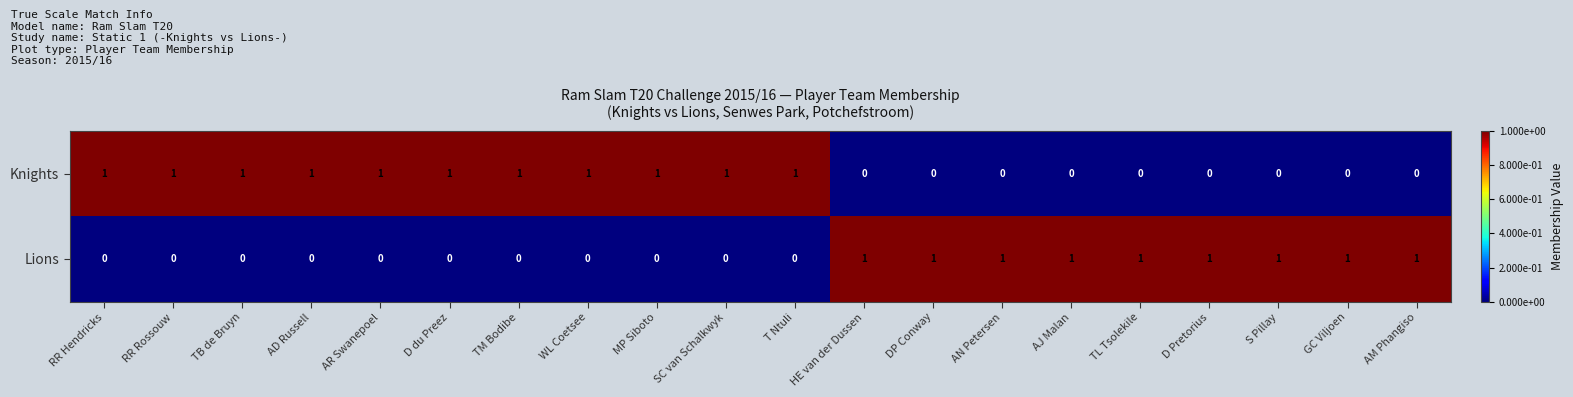

Count the number of categories in the chart.

20